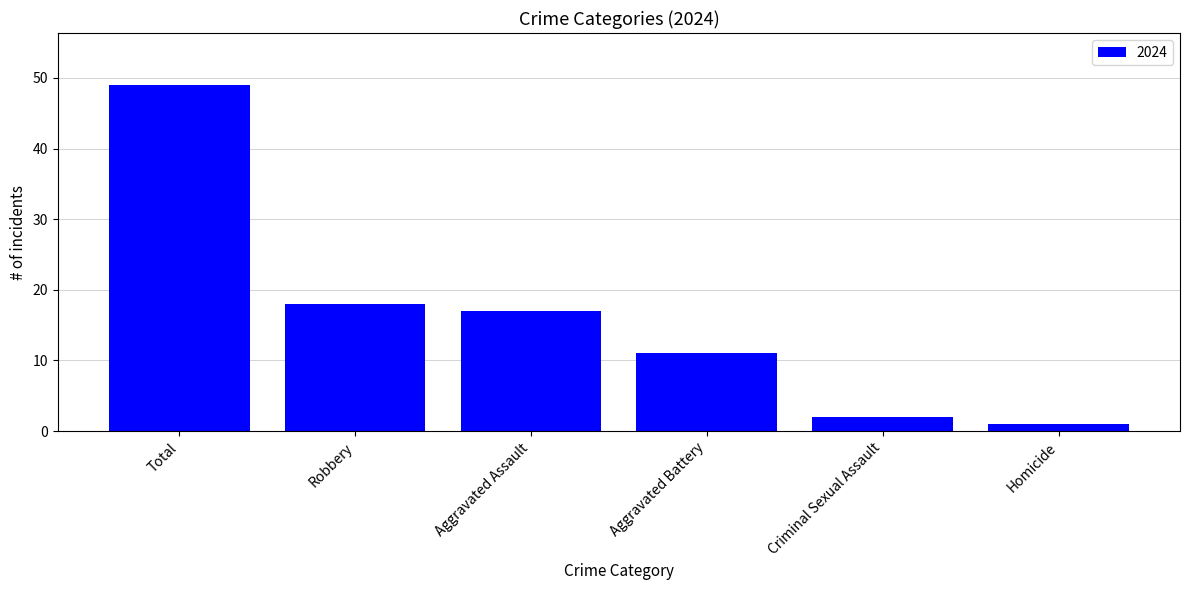

What is the difference between the second highest and second lowest values?

16